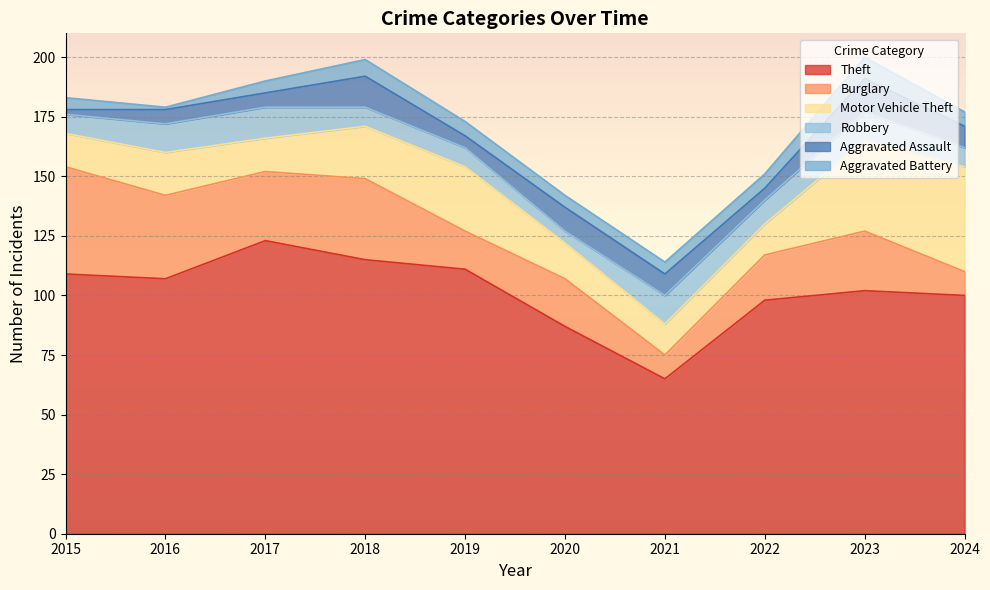

Reading left to right, transcribe all the data shown in this chart.

Theft: 109	107	123	115	111	87	65	98	102	100
Burglary: 45	35	29	34	16	20	10	19	25	10
Motor Vehicle Theft: 14	18	14	22	27	15	13	13	38	44
Robbery: 8	12	13	8	8	5	12	10	12	8
Aggravated Assault: 2	6	6	13	5	10	9	5	14	9
Aggravated Battery: 5	1	5	7	6	5	5	6	9	6